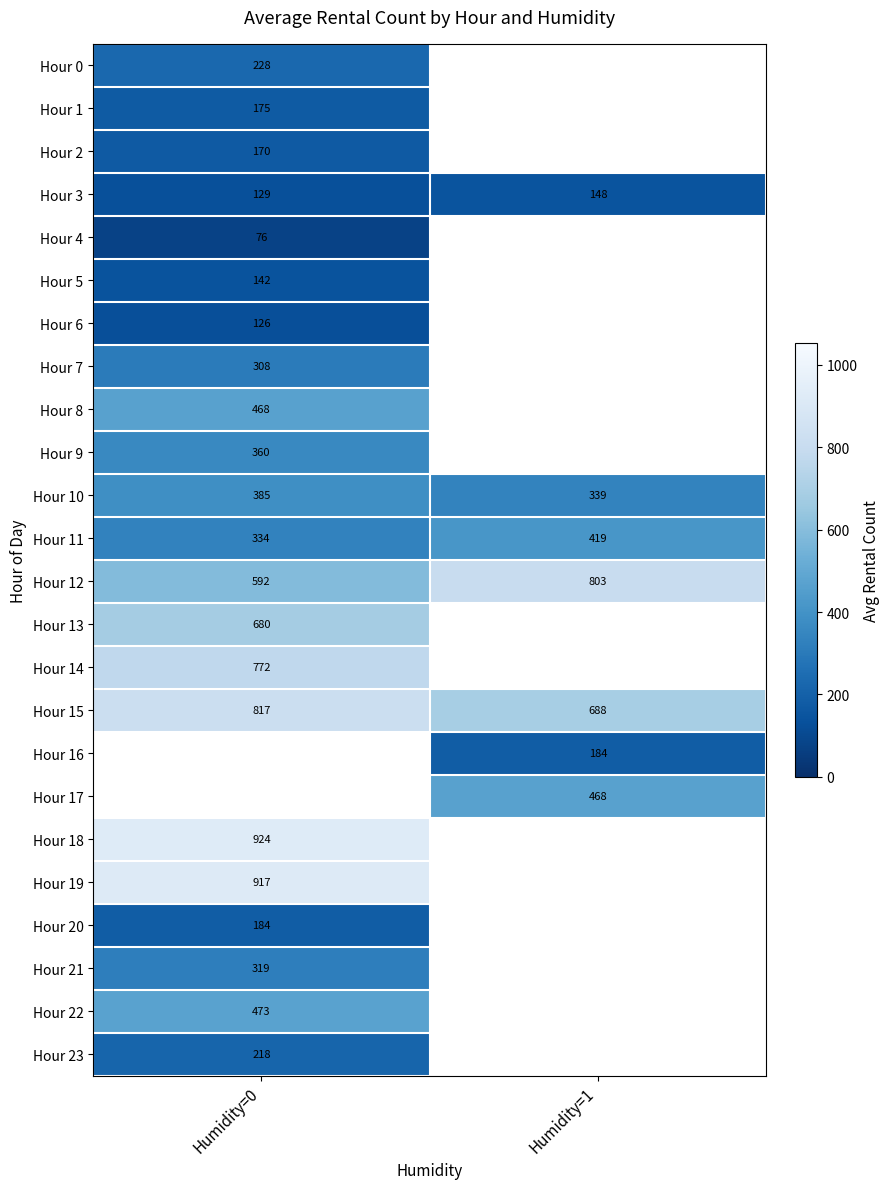

List the labels in order of Hour 15 value, largest first.

Humidity=0, Humidity=1